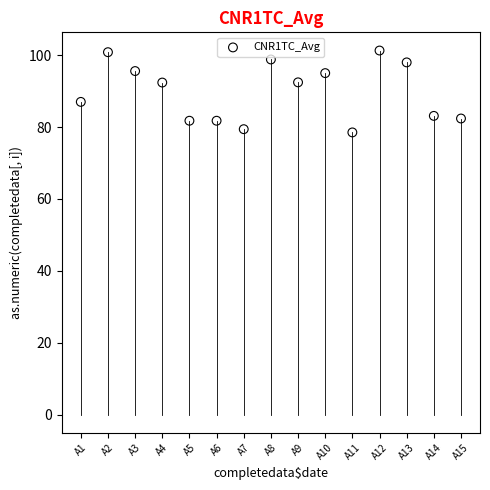

What Y value in the scatter plot is closest to 89?

87.0